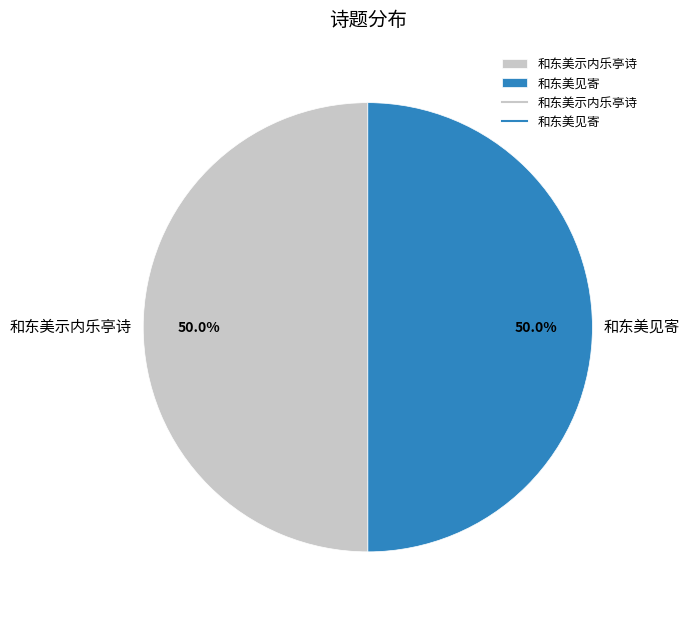

What percentage do 和东美示内乐亭诗 and 和东美见寄 together represent?

100.0%